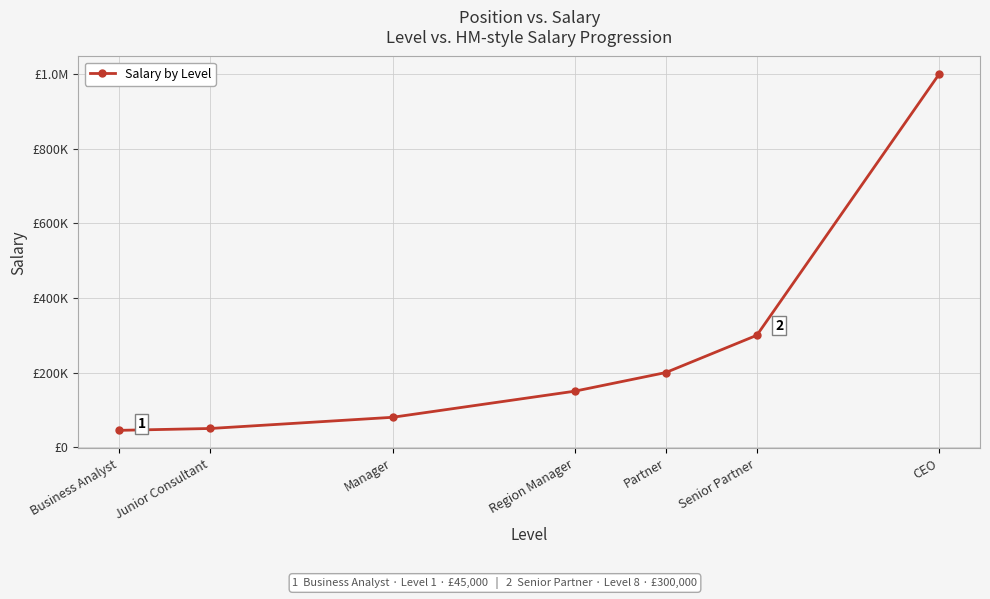

Does the chart have visible grid lines?

Yes